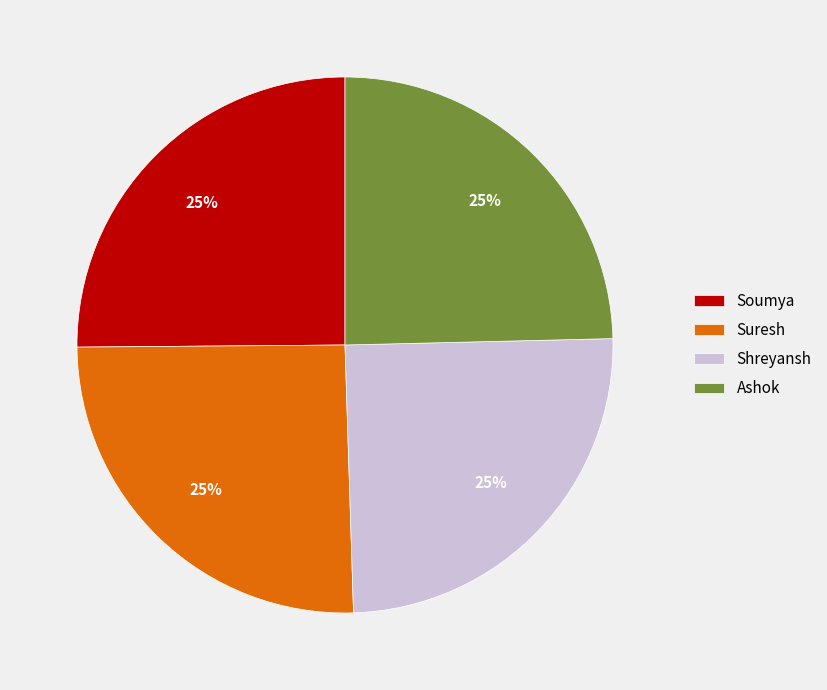

How many segments does this pie chart have?

4